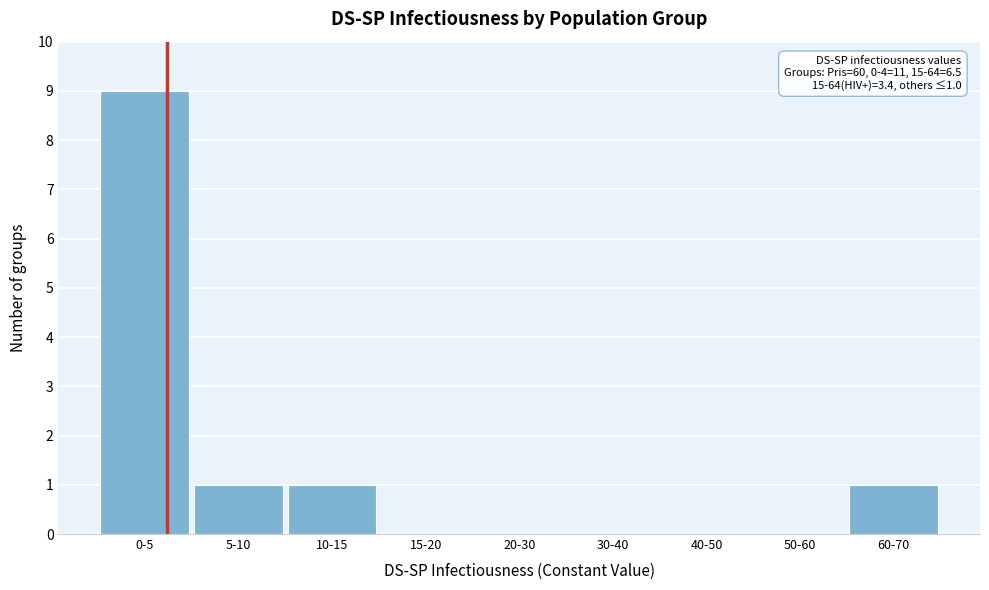

Reading right to left, extract all data points from this chart.

60-70=1	50-60=0	40-50=0	30-40=0	20-30=0	15-20=0	10-15=1	5-10=1	0-5=9